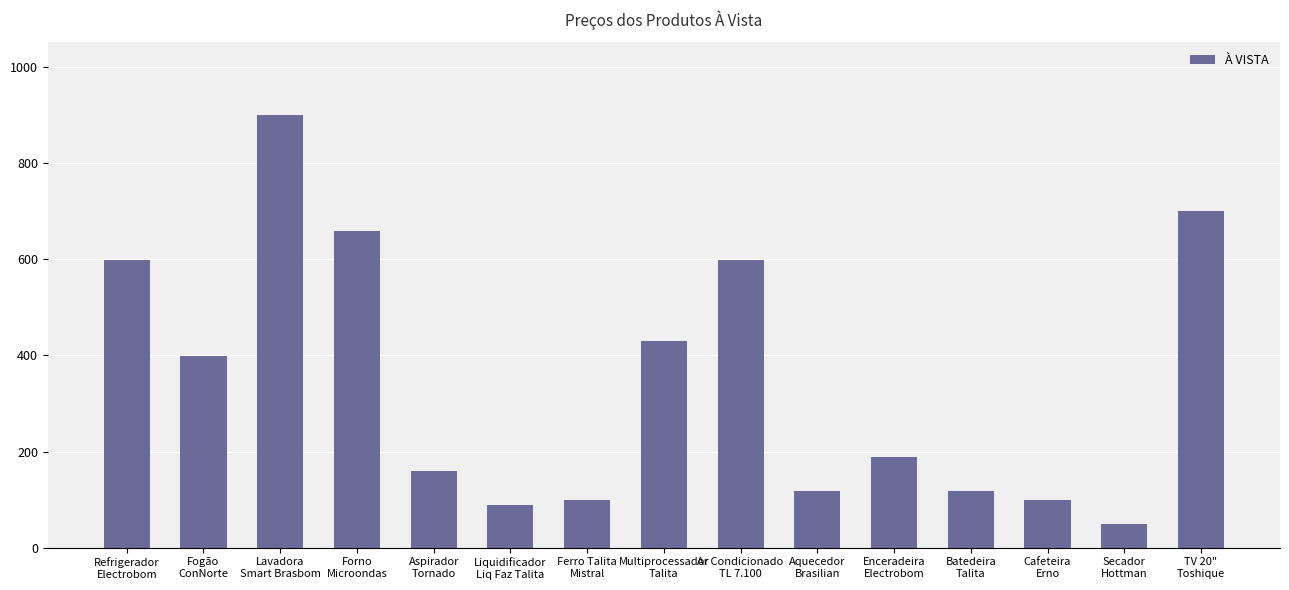

Where does the data first go above 189?

Refrigerador
Electrobom